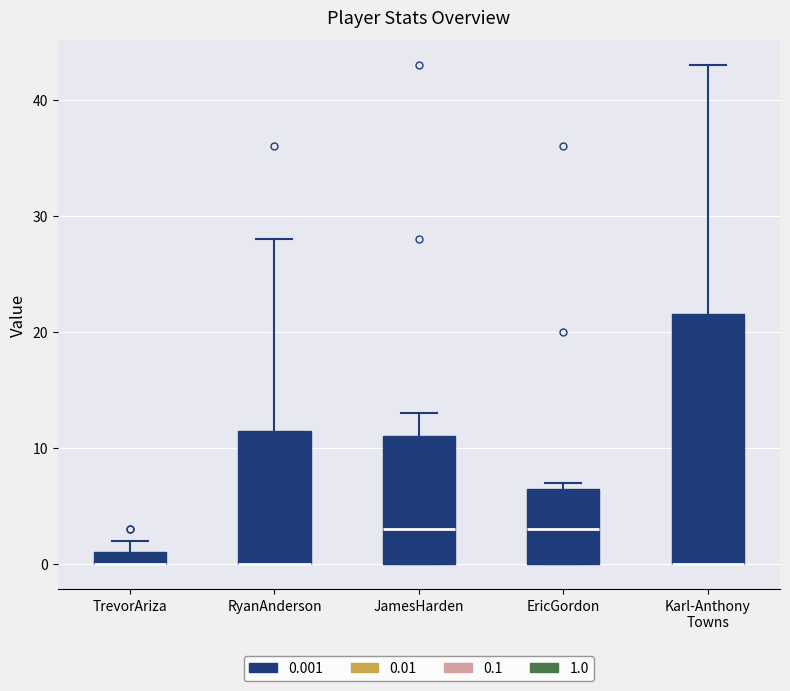

Where is the upper edge of the box for RyanAnderson on the y-axis? The values are not printed on the chart, so give them approximately, as read against the axis.

12